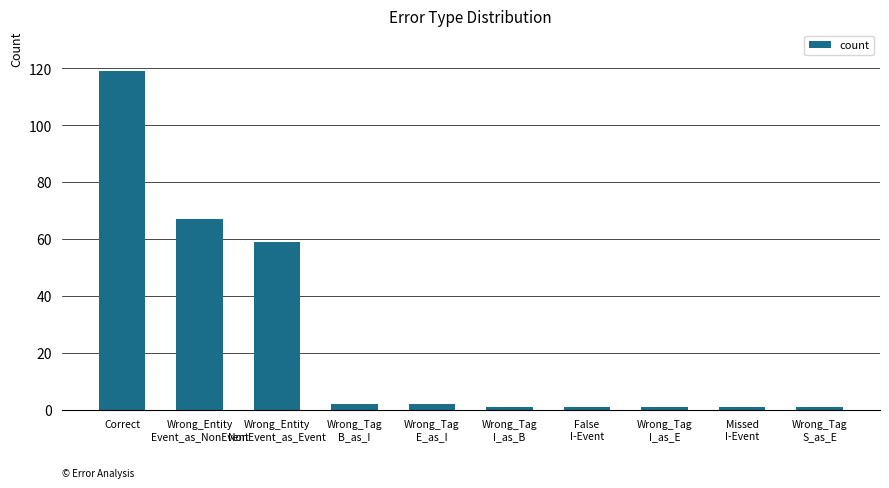

How many data points are less than 2?

5